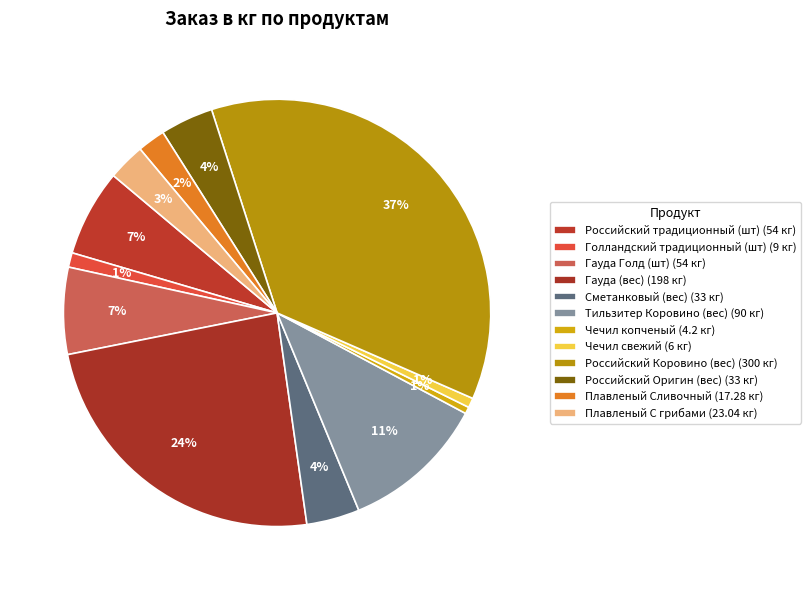

Which category has the smallest portion of the pie?

Чечил копченый